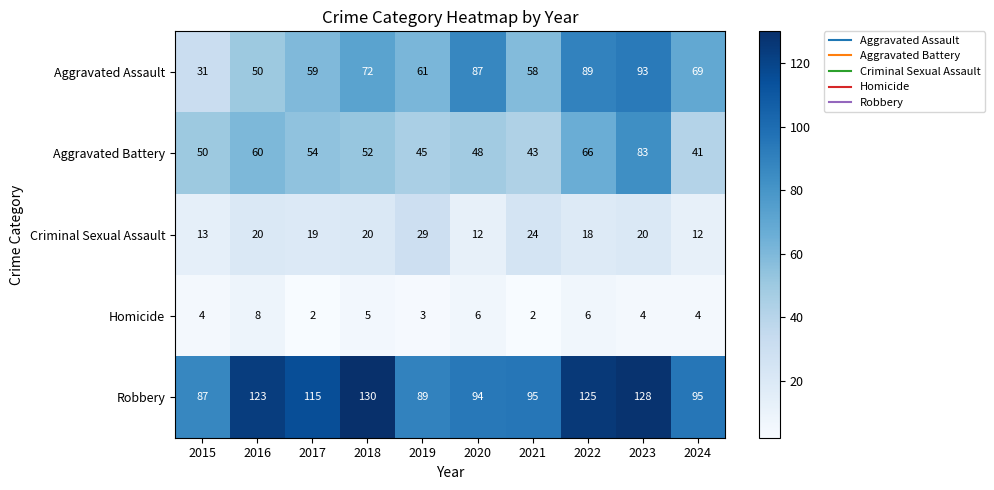

What is the difference between the maximum and minimum values in the Aggravated Battery series?

42